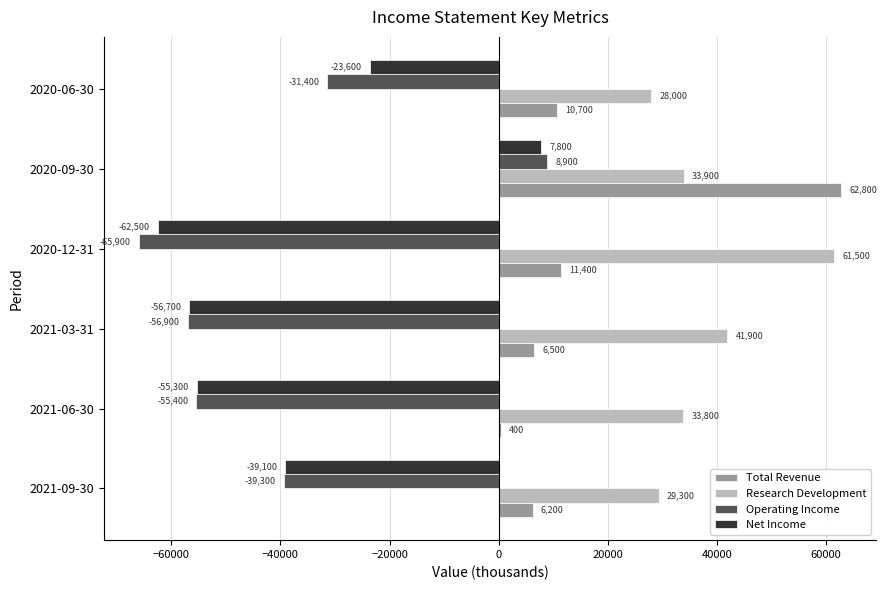

Which series has the largest total across all categories?

Research Development